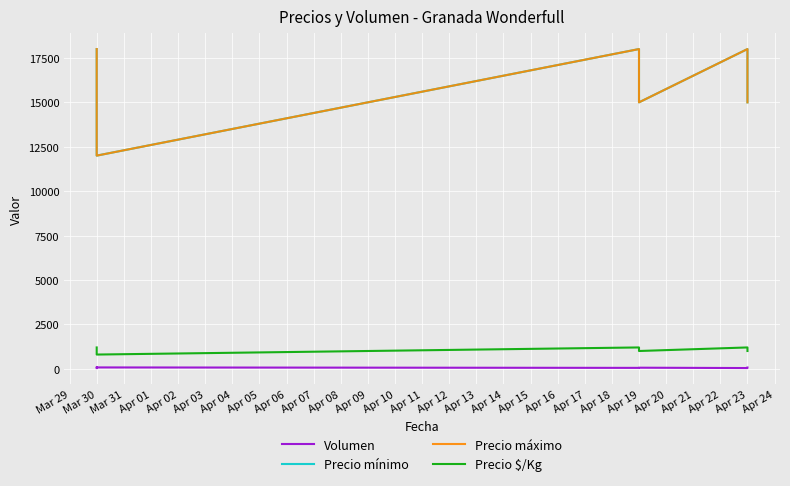

How many interior local peaks does the Precio mínimo series have?

2